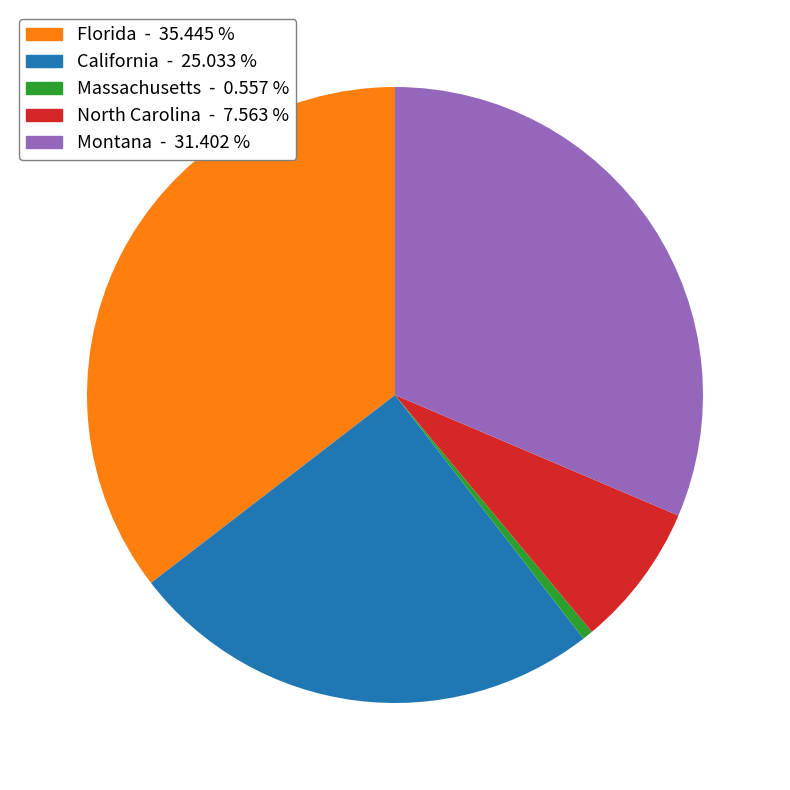

Count the number of slices in the pie.

5